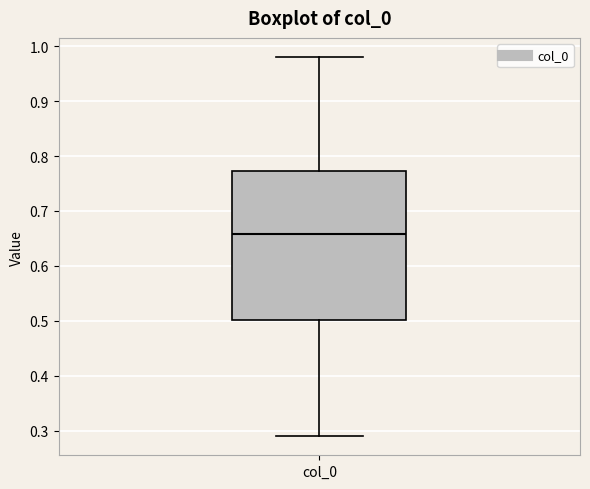

Read this box plot against the y-axis: the position of the median line, the range covered by the box, and the ends of both whiskers. The values are not printed on the chart, so give them approximately, as read against the axis.

median 0.66, box 0.50 to 0.77, whiskers 0.29 to 0.98